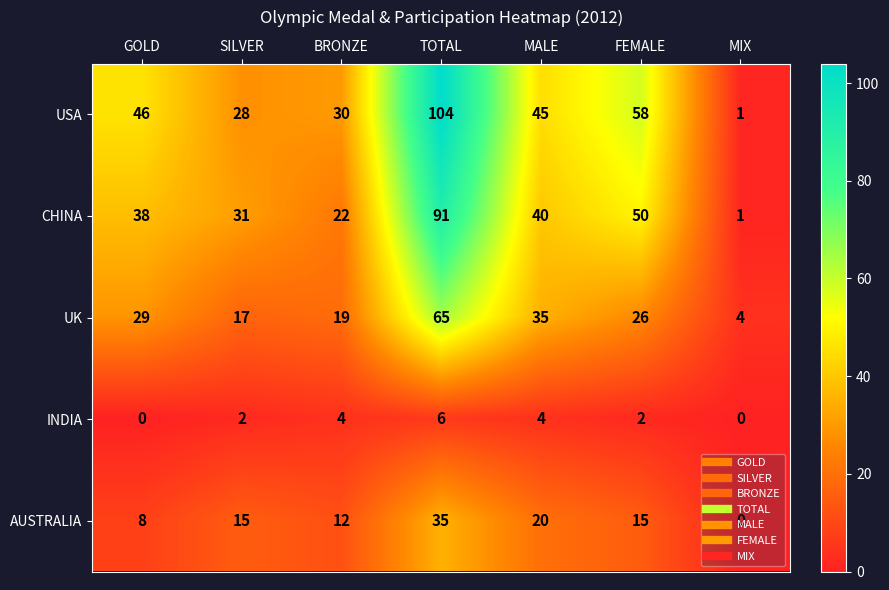

Which category has the highest value in the AUSTRALIA series?

TOTAL